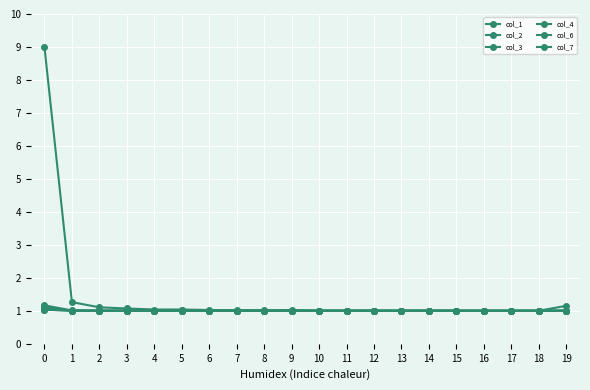

How many series are shown in this chart?

6